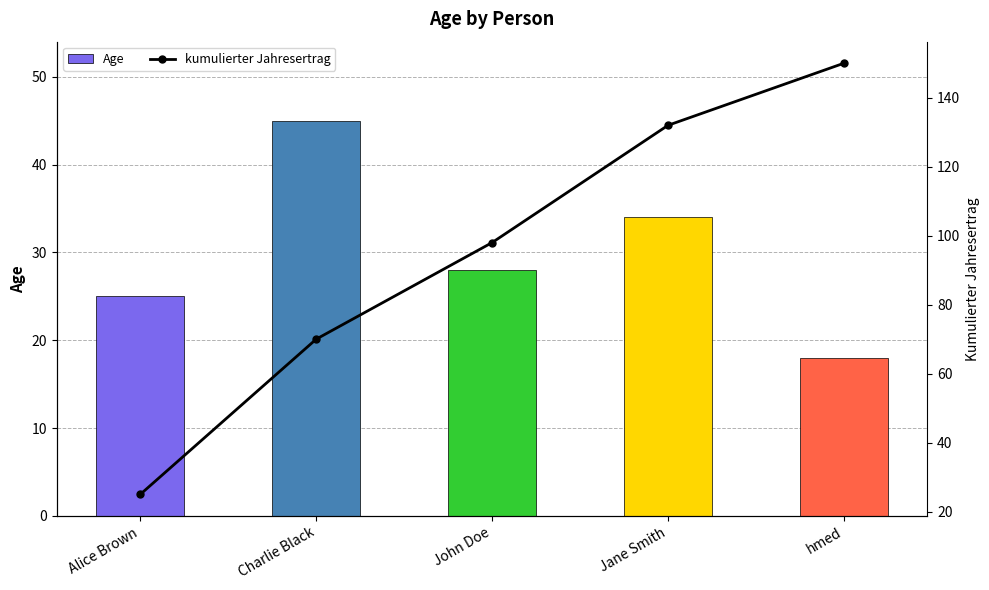

What is the minimum value for kumulierter Jahresertrag?

25